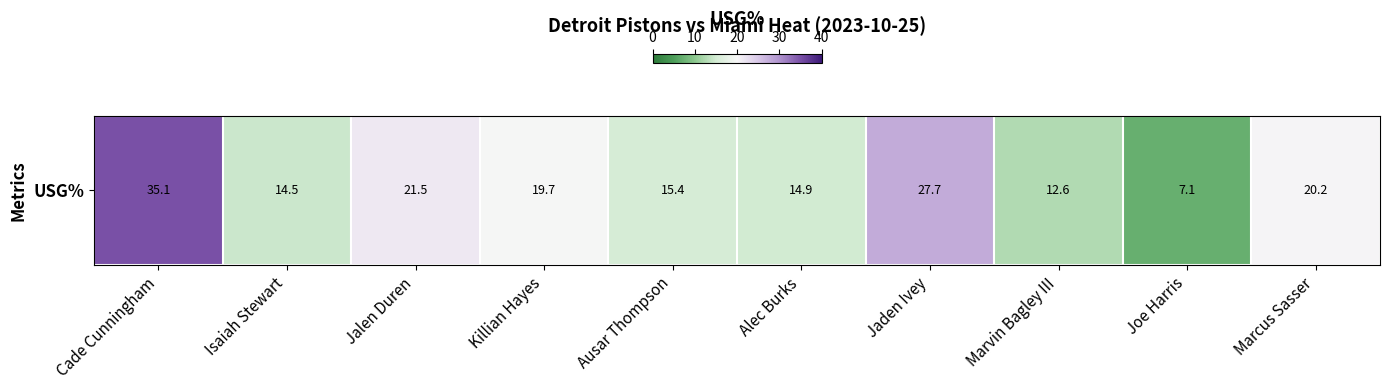

True or false: the data shows 3.3 at Marvin Bagley III.

False